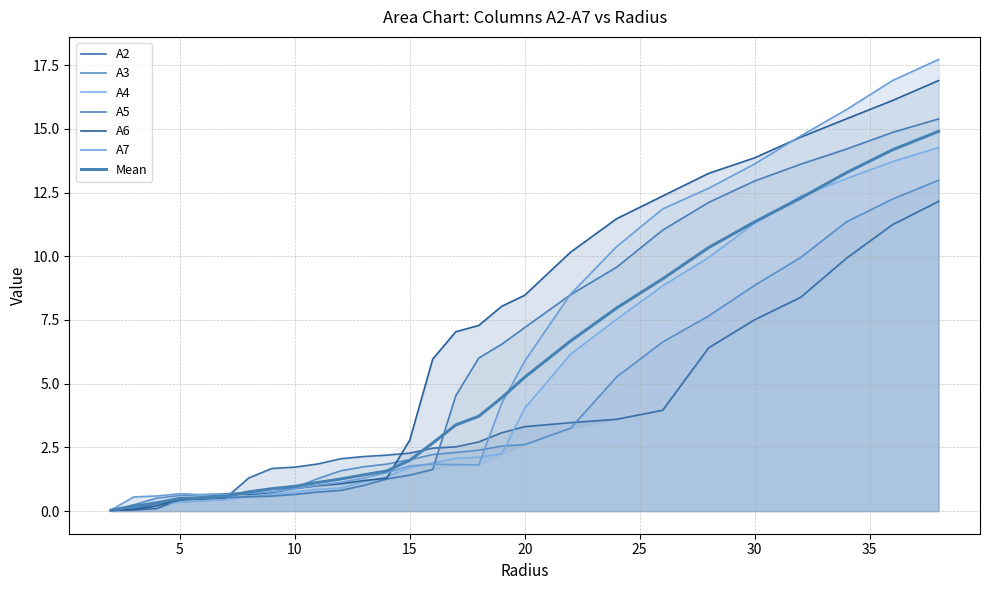

The A6 series shows 0.4 at 12.0. True or false?

False